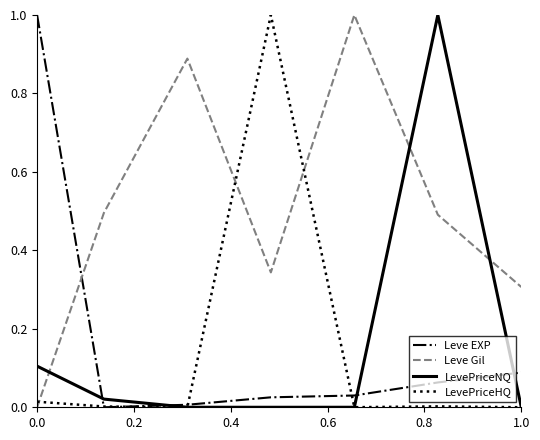

Which series has the largest total across all categories?

Leve Gil